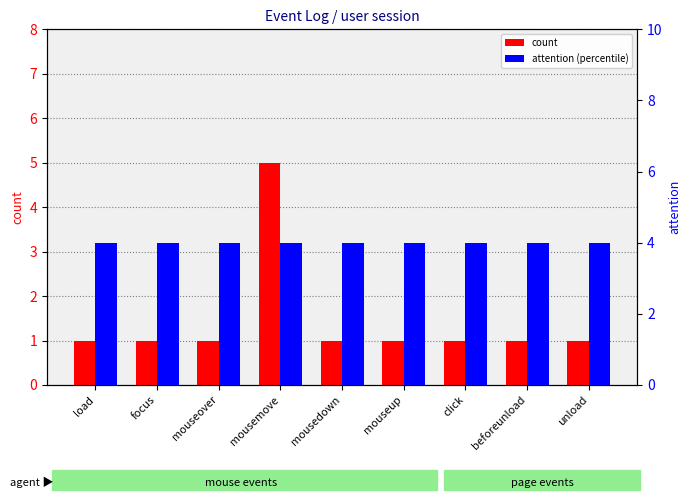

The value of count at mousedown is 2. True or false?

False